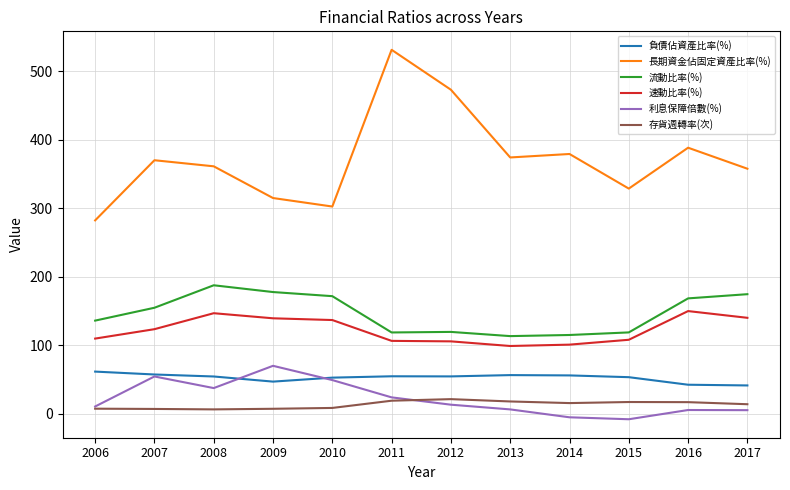

Which series changed the most between 2007 and 2012?

長期資金佔固定資產比率(%)